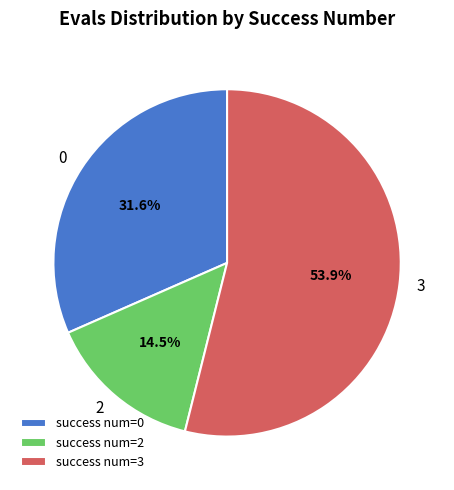

Which category accounts for the majority?

success num=3